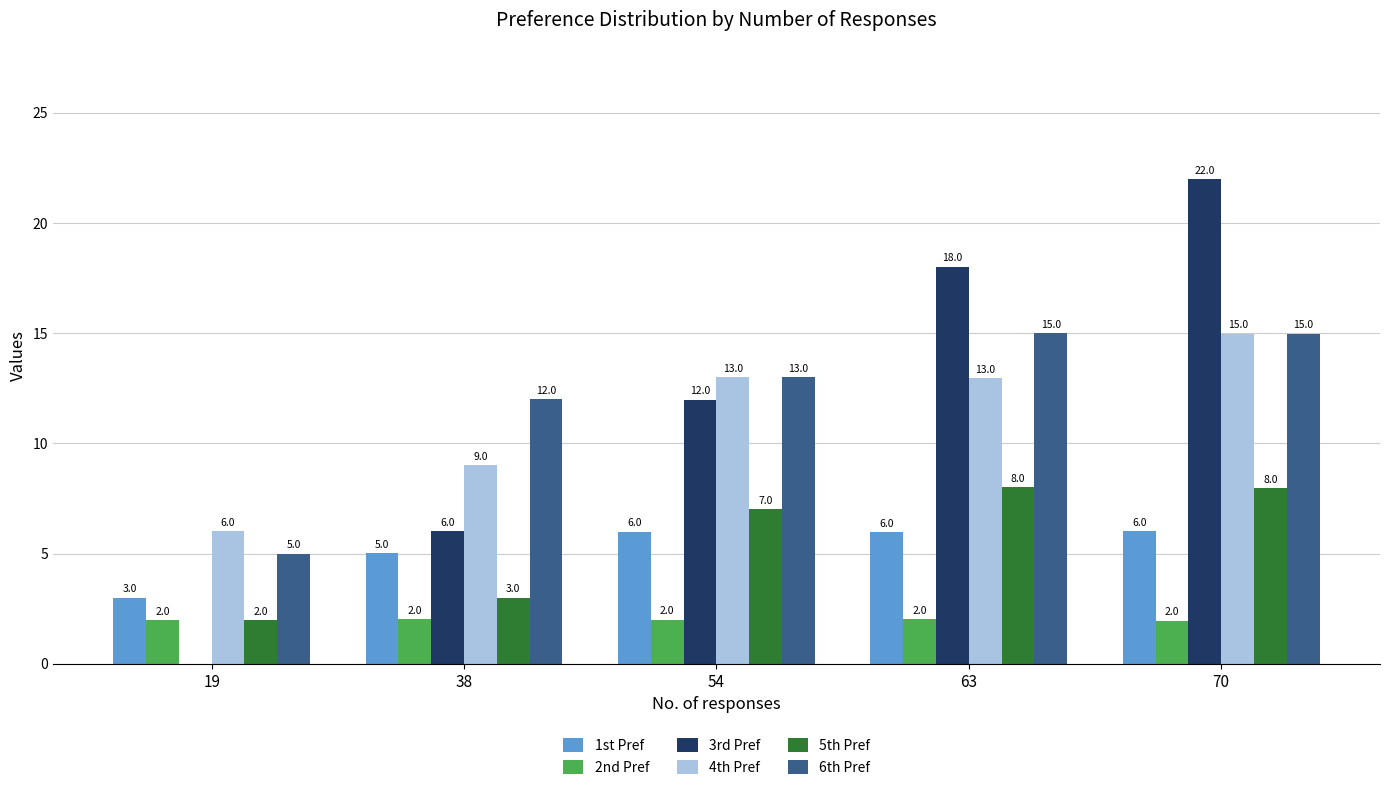

The 3rd Pref series shows 31.5 at 70. True or false?

False